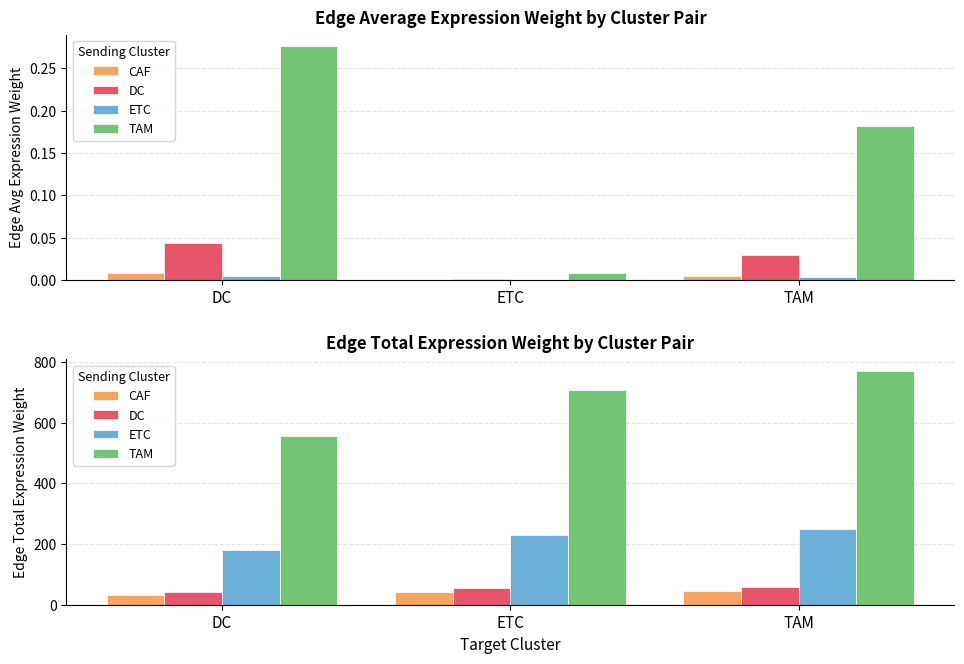

Is the value of ETC at TAM greater than the value of CAF at TAM?

Yes